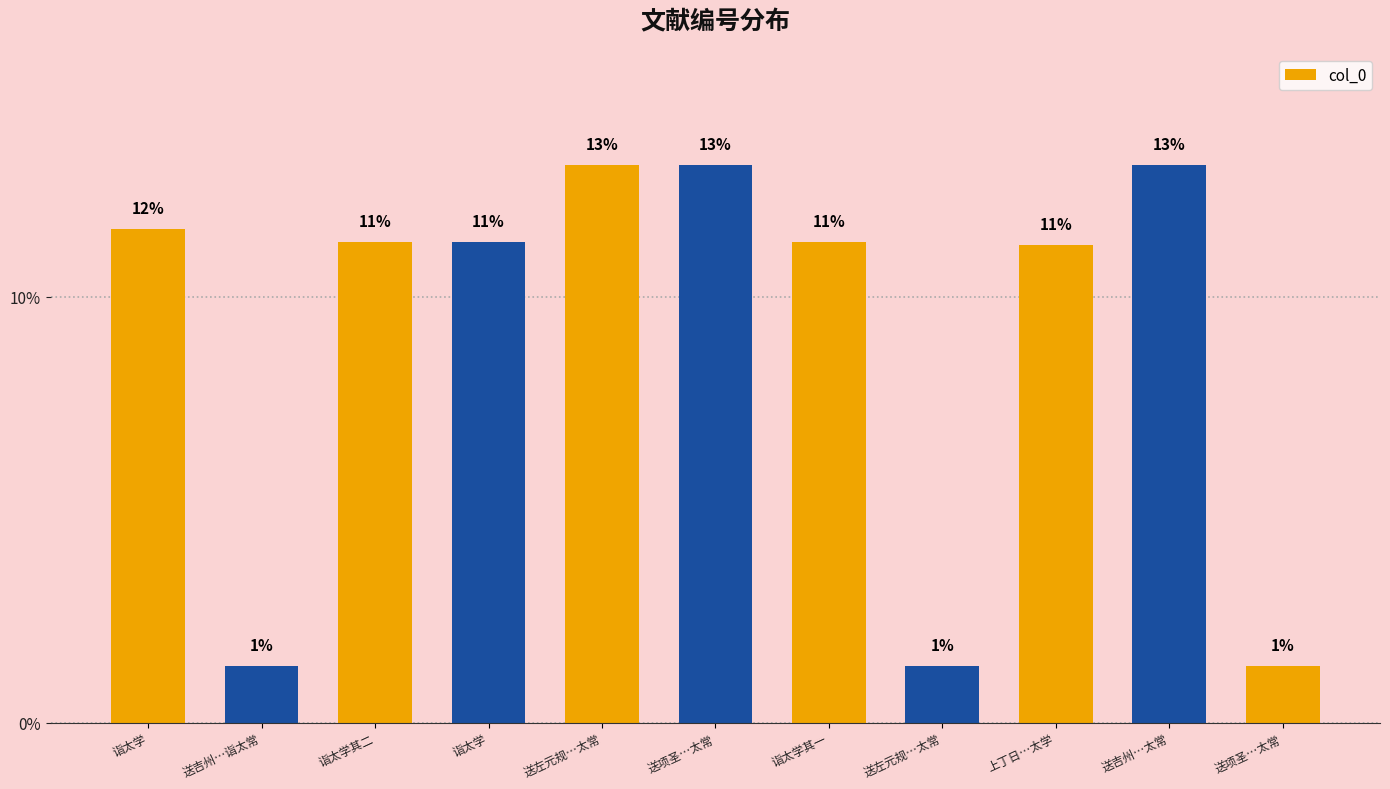

What is the change in value from 送项圣…太常 to 诣太学其一?

-1.8